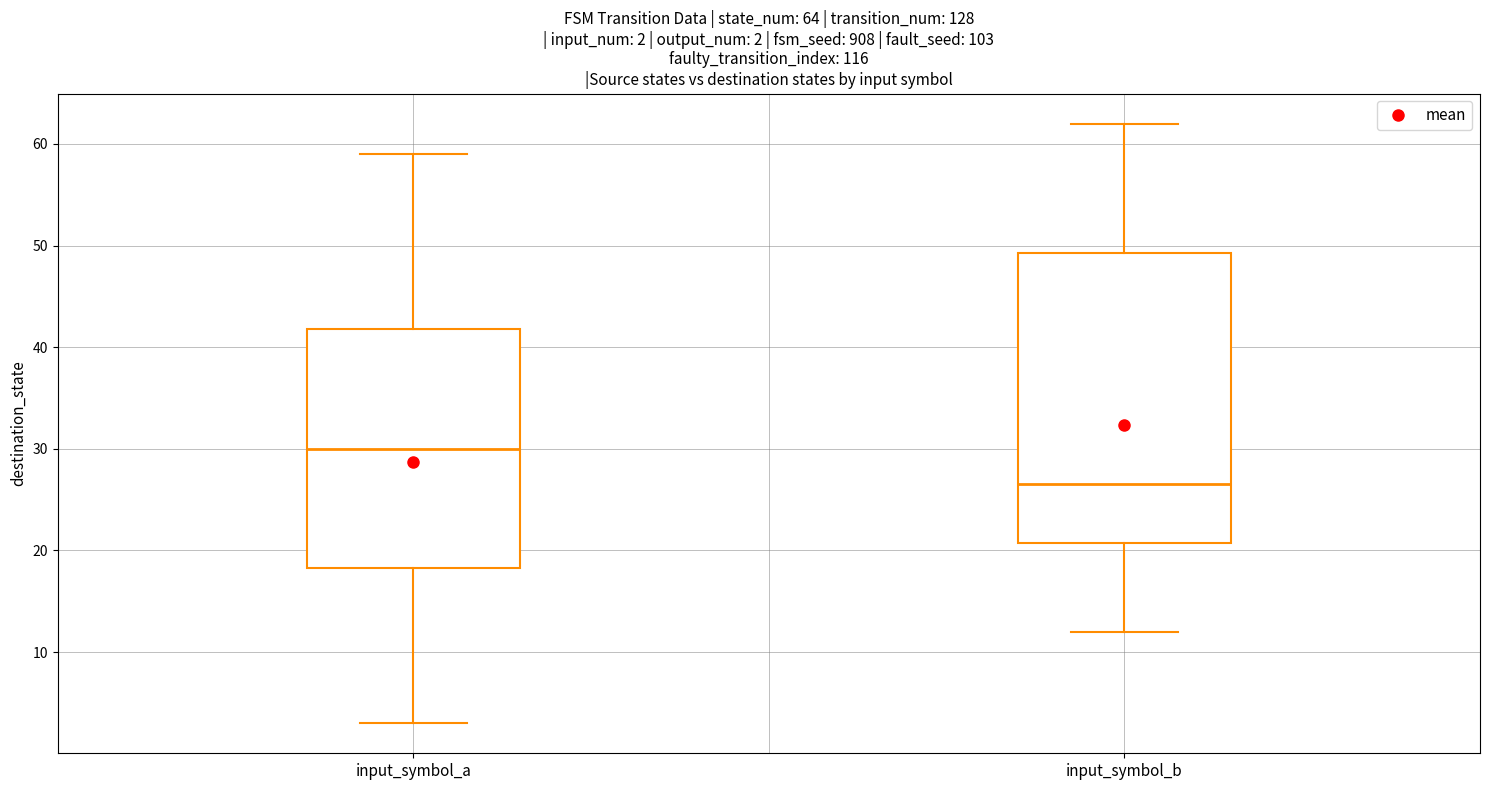

Which box is the tallest, from its lower edge to its upper edge?

input_symbol_b